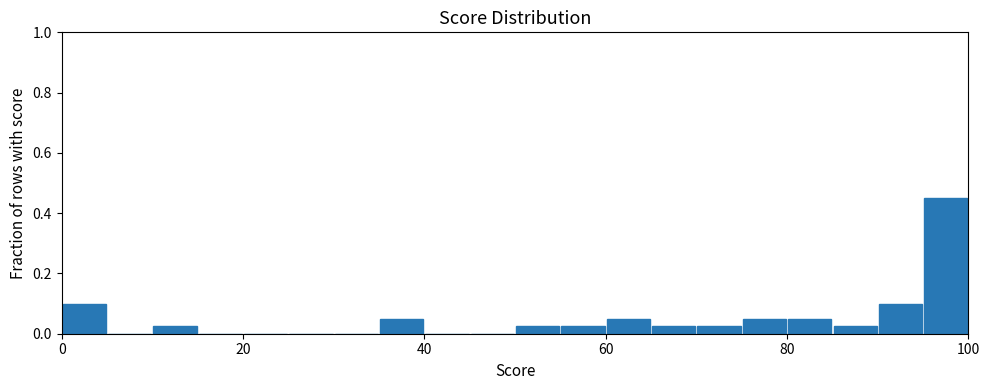

Around what value on the x-axis is the tallest bar? Give the approximate position of its centre, as read against the axis.

98